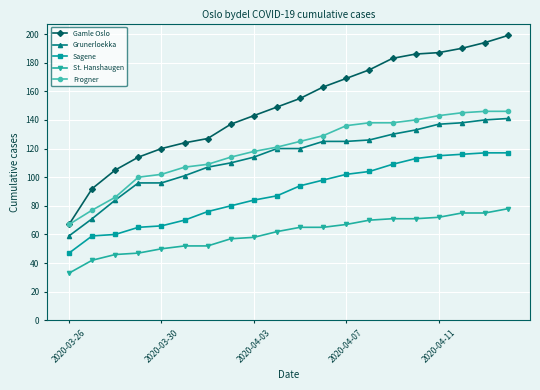

Reading right to left, what are all the values shown in this chart?

Gamle Oslo: 199	194	190	187	186	183	175	169	163	155	149	143	137	127	124	120	114	105	92	67
Grunerloekka: 141	140	138	137	133	130	126	125	125	120	120	114	110	107	101	96	96	84	71	59
Sagene: 117	117	116	115	113	109	104	102	98	94	87	84	80	76	70	66	65	60	59	47
St. Hanshaugen: 78	75	75	72	71	71	70	67	65	65	62	58	57	52	52	50	47	46	42	33
Frogner: 146	146	145	143	140	138	138	136	129	125	121	118	114	109	107	102	100	86	77	67